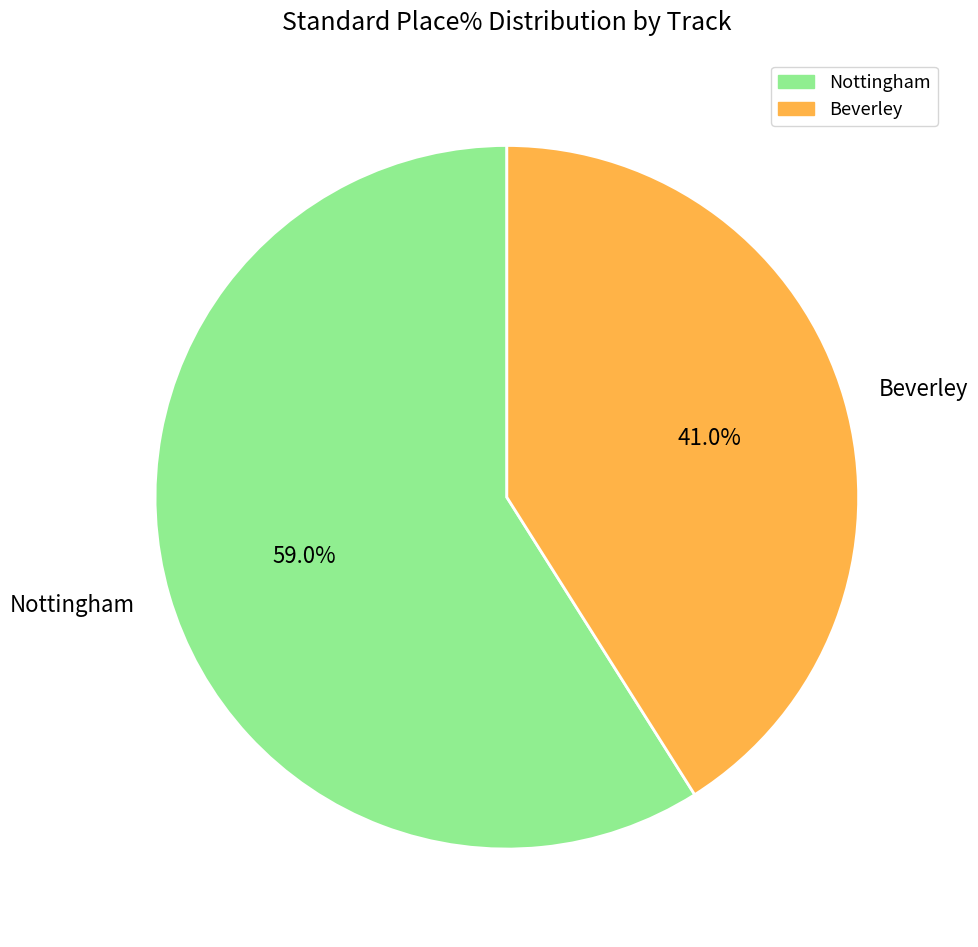

What is the largest slice in the pie chart?

Nottingham